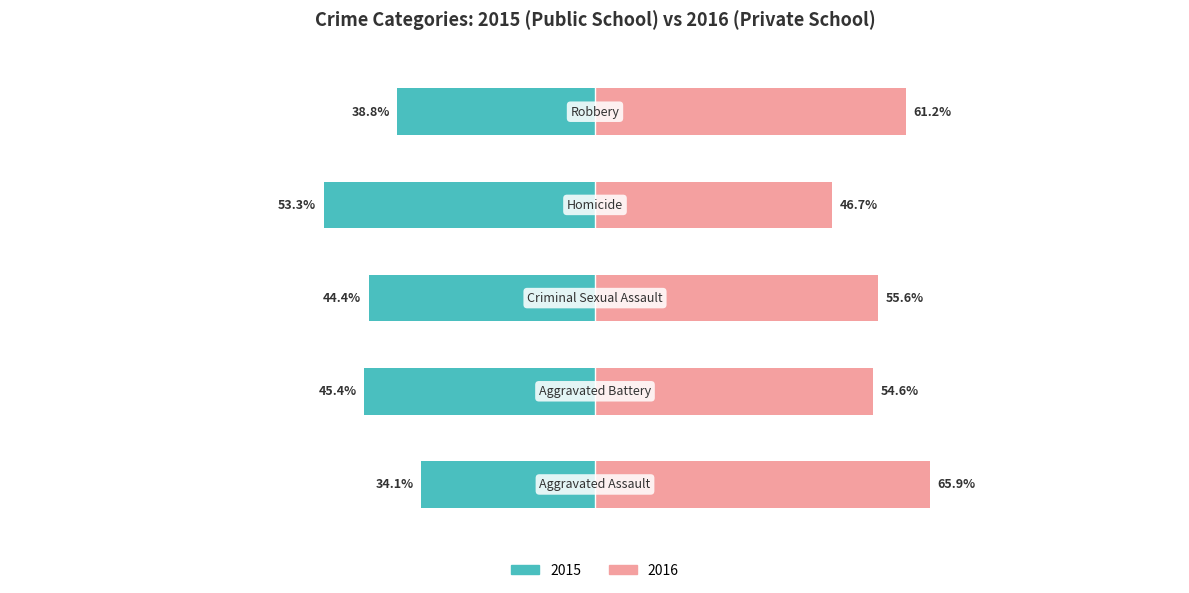

Reading right to left, extract all data points from this chart.

Public School: 4=-38.8	3=-53.3	2=-44.4	1=-45.4	0=-34.1
Private School: 4=61.2	3=46.7	2=55.6	1=54.6	0=65.9